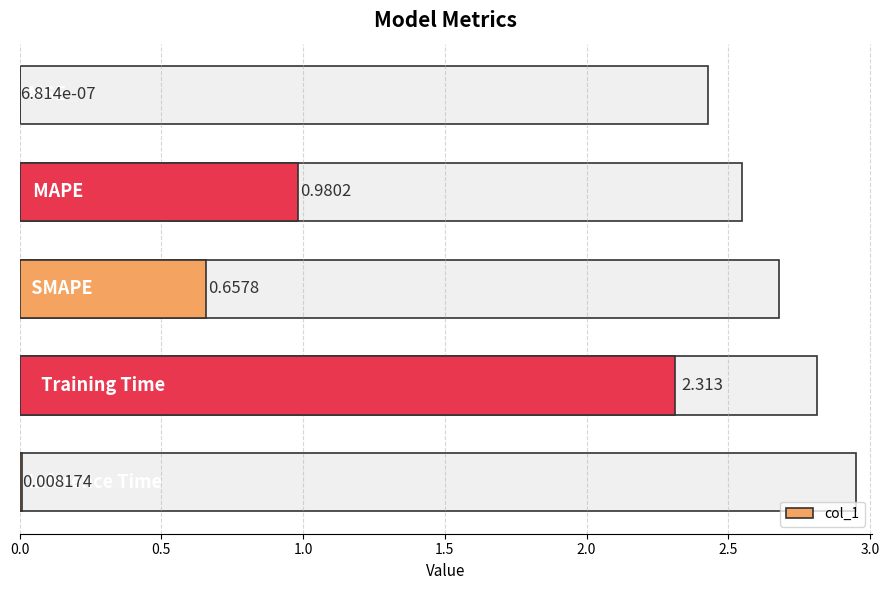

Reading left to right, what are all the values shown in this chart?

0.0	1.0	0.7	2.3	0.0